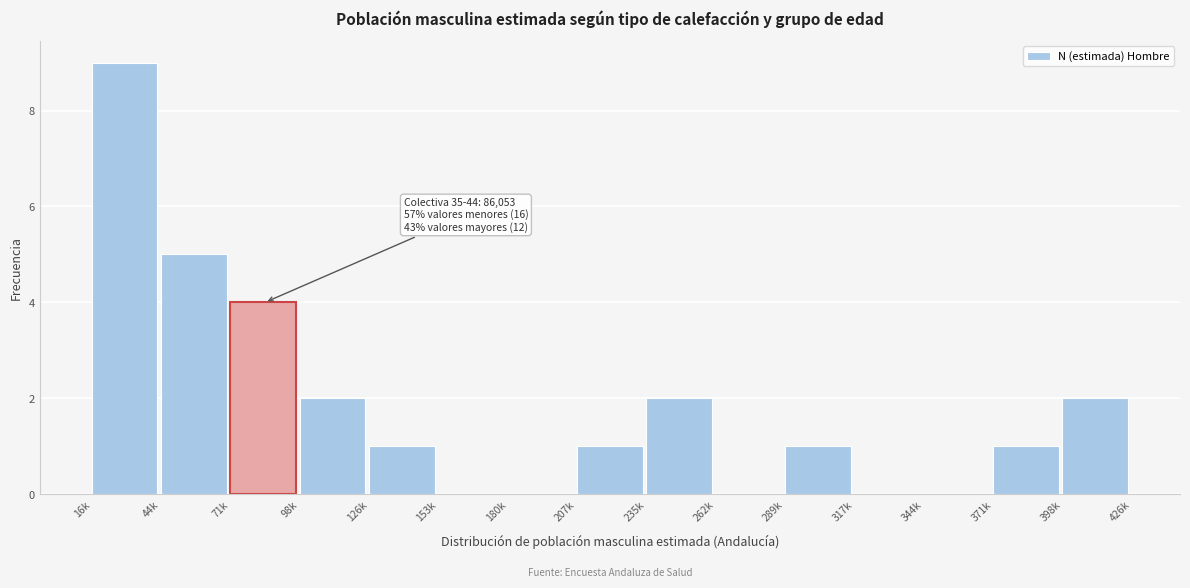

Reading right to left, transcribe all the data shown in this chart.

398k=2	371k=1	344k=0	317k=0	289k=1	262k=0	235k=2	207k=1	180k=0	153k=0	126k=1	98k=2	71k=4	44k=5	16k=9